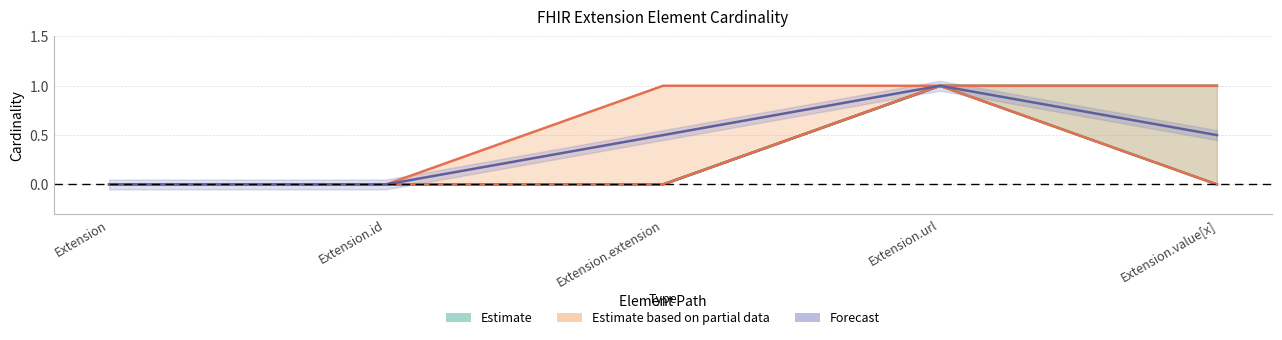

Reading left to right, extract all data points from this chart.

Min: 0.0	0.0	0.0	1.0	0.0
Base Min: 0.0	0.0	0.0	1.0	0.0
Mid: 0.0	0.0	0.5	1.0	0.5